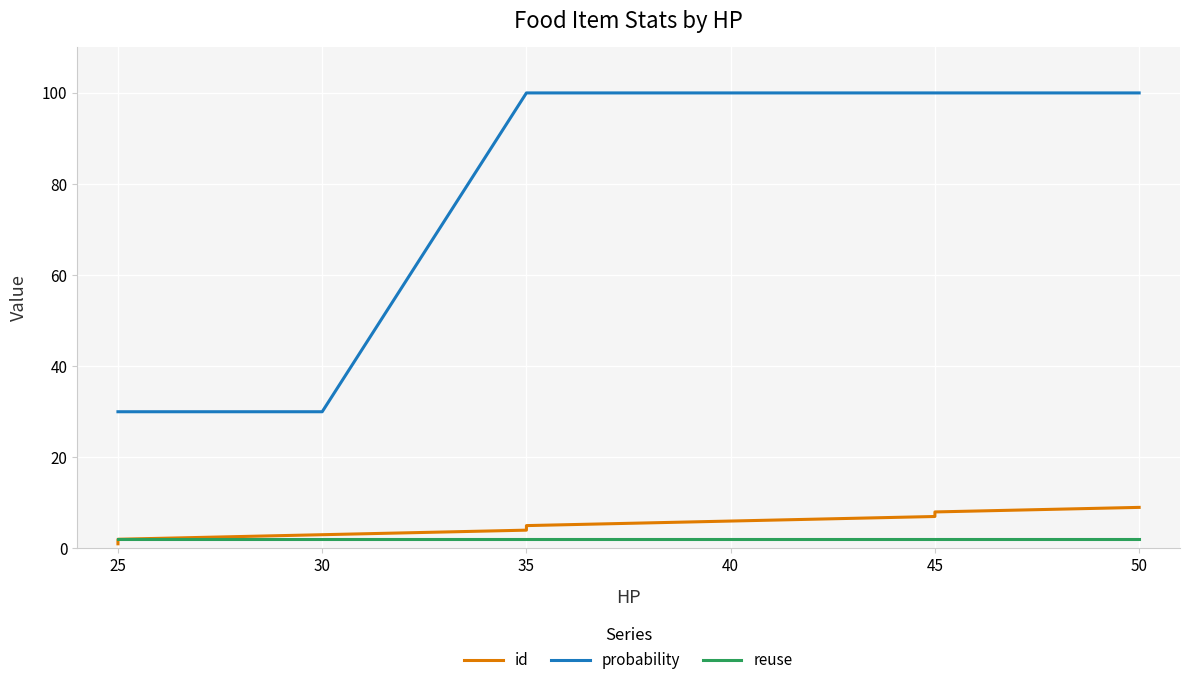

True or false: reuse and probability cross at least once.

False